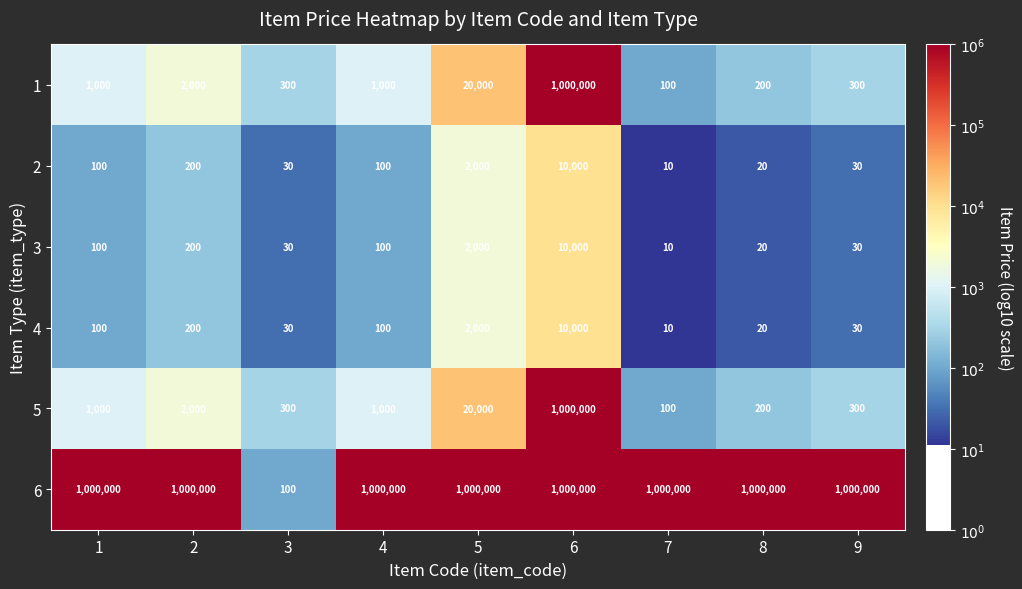

What is the difference between the maximum and minimum values in the 4 series?

9990